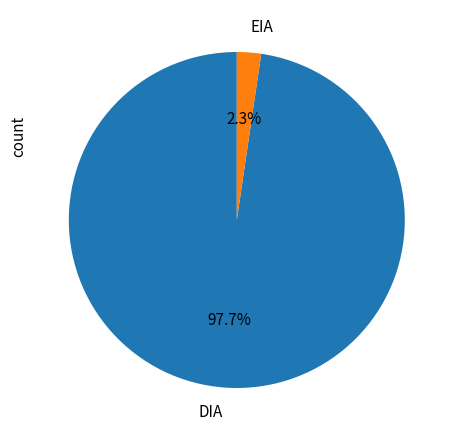

How many segments does this pie chart have?

2